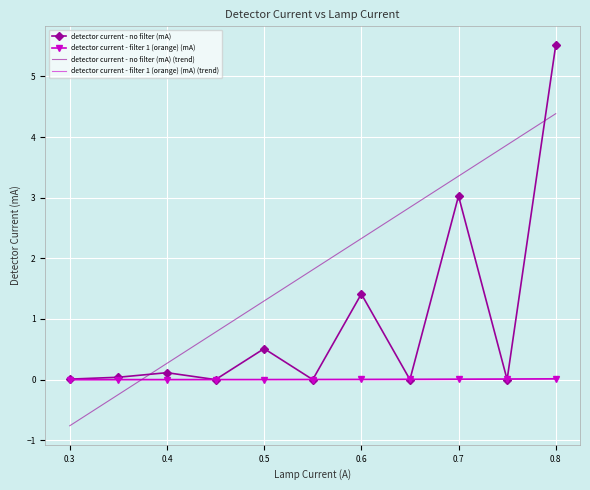

What is the smallest value displayed?

-0.8